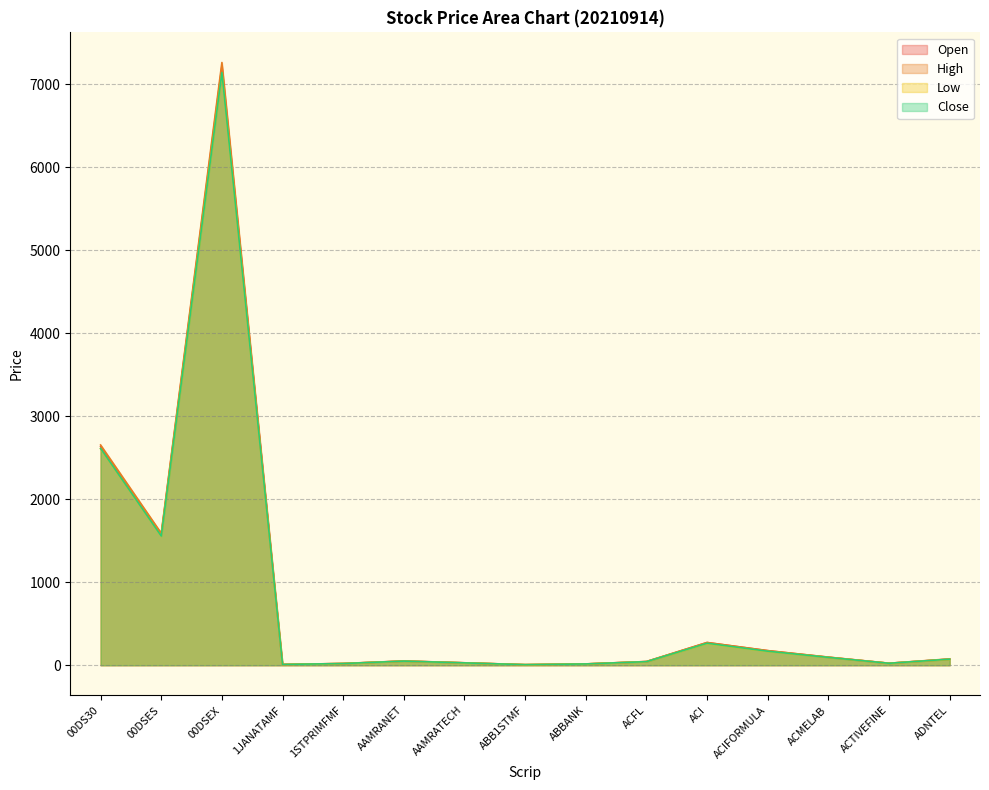

Reading left to right, transcribe all the data shown in this chart.

Open: 00DS30=2635.2	00DSES=1578.8	00DSEX=7218.1	1JANATAMF=9.7	1STPRIMFMF=21.1	AAMRANET=50.8	AAMRATECH=29.5	ABB1STMF=7.1	ABBANK=16.1	ACFL=44.7	ACI=273.9	ACIFORMULA=175.7	ACMELAB=97.1	ACTIVEFINE=24.1	ADNTEL=74.0
High: 00DS30=2653.8	00DSES=1590.5	00DSEX=7261.8	1JANATAMF=9.7	1STPRIMFMF=21.5	AAMRANET=51.7	AAMRATECH=29.5	ABB1STMF=7.2	ABBANK=16.2	ACFL=44.7	ACI=273.9	ACIFORMULA=176.2	ACMELAB=98.0	ACTIVEFINE=24.3	ADNTEL=76.8
Low: 00DS30=2607.8	00DSES=1554.5	00DSEX=7134.3	1JANATAMF=9.5	1STPRIMFMF=20.5	AAMRANET=49.4	AAMRATECH=28.5	ABB1STMF=7.0	ABBANK=15.7	ACFL=43.0	ACI=261.8	ACIFORMULA=166.7	ACMELAB=94.4	ACTIVEFINE=23.7	ADNTEL=71.7
Close: 00DS30=2611.7	00DSES=1556.2	00DSEX=7140.5	1JANATAMF=9.6	1STPRIMFMF=20.6	AAMRANET=50.0	AAMRATECH=28.6	ABB1STMF=7.0	ABBANK=15.8	ACFL=43.4	ACI=265.3	ACIFORMULA=169.0	ACMELAB=94.8	ACTIVEFINE=23.8	ADNTEL=73.5